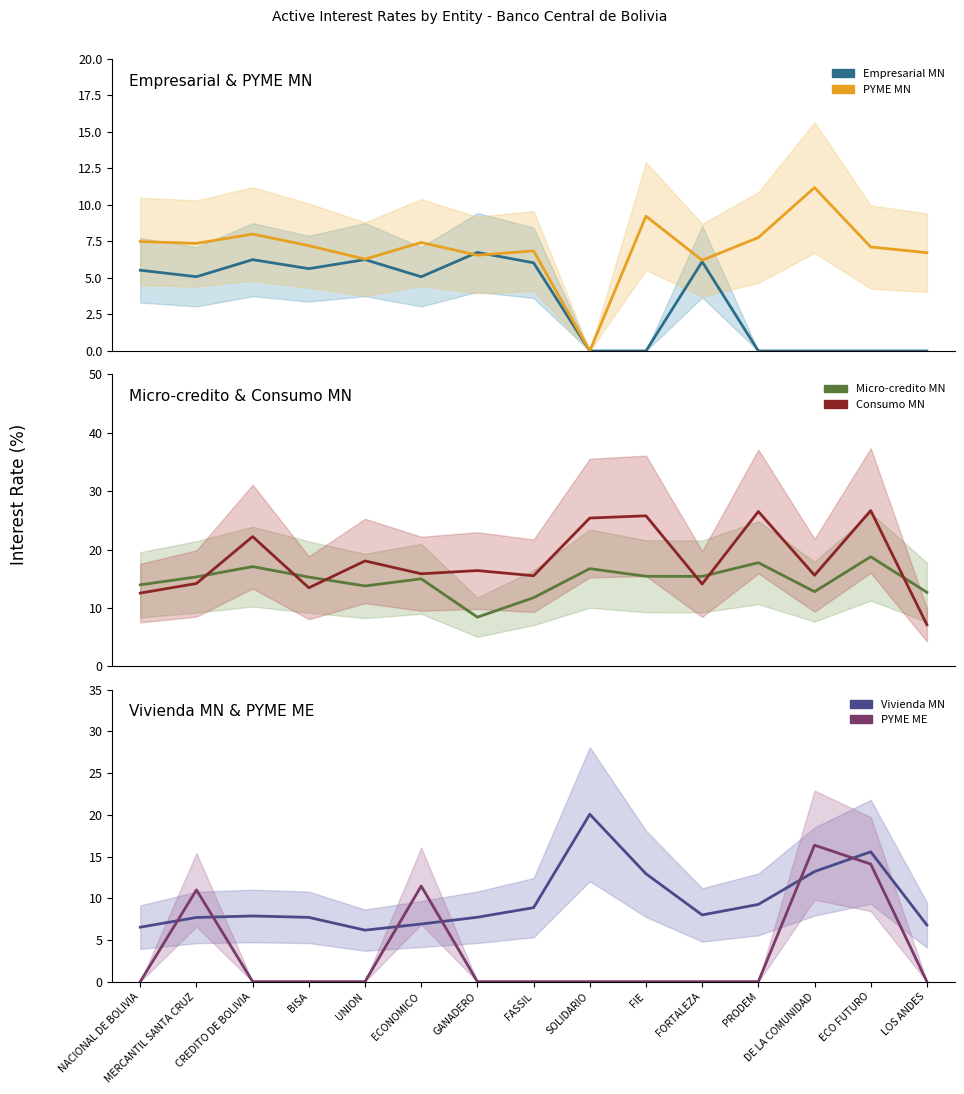

At which label does Consumo MN first exceed 15?

CREDITO DE BOLIVIA